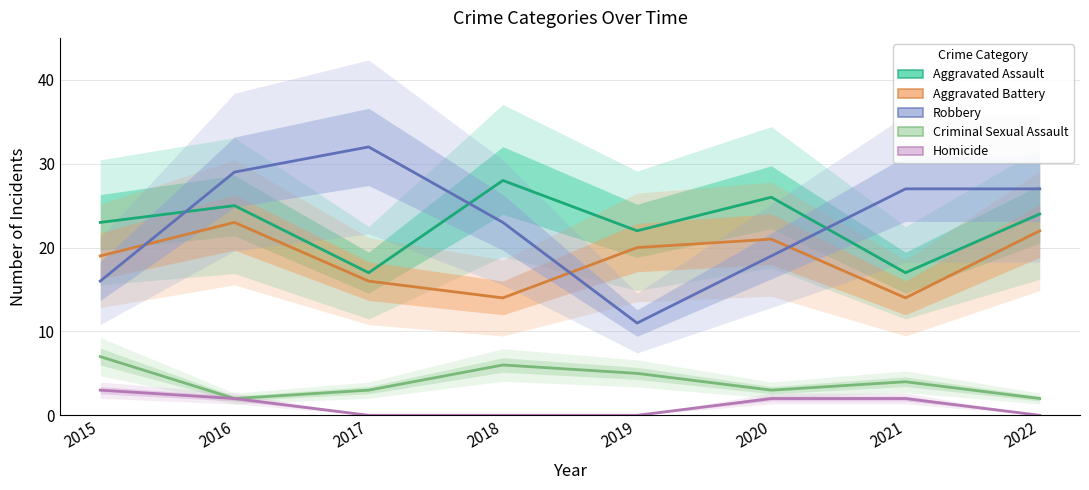

After their last crossing, which series has the higher values: Robbery or Aggravated Battery?

Robbery